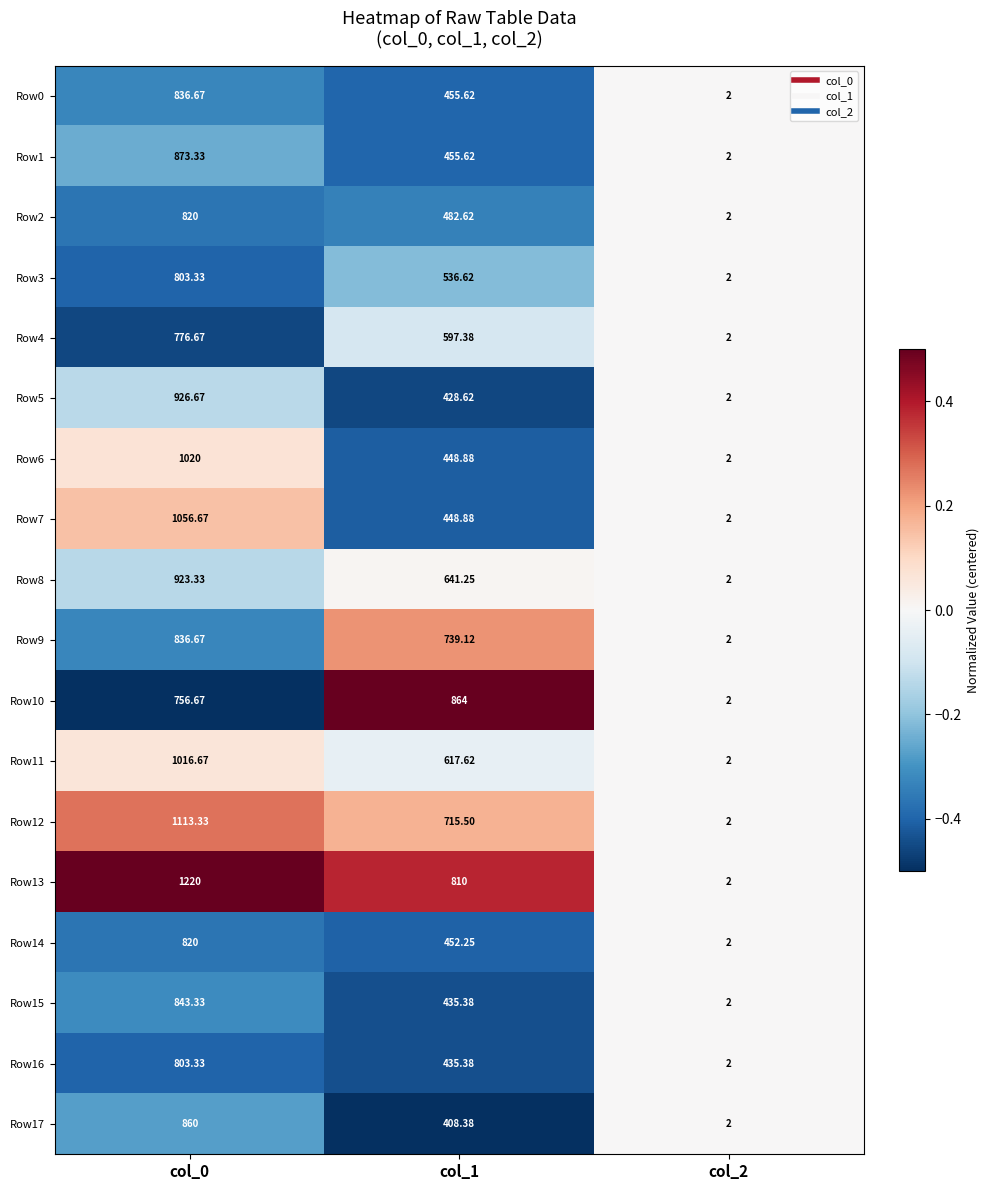

At which category does the chart reach its peak across all series?

col_0